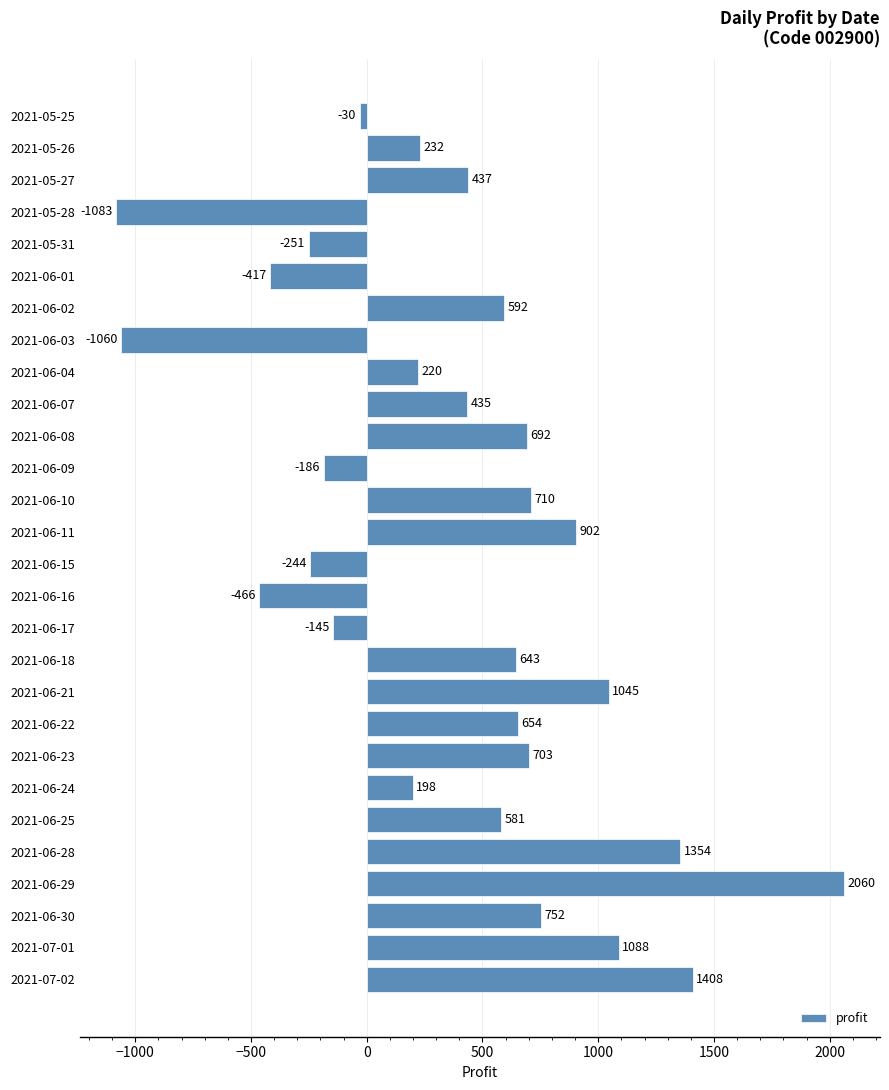

Reading top to bottom, extract all data points from this chart.

2021-05-25=-30	2021-05-26=232	2021-05-27=437	2021-05-28=-1083	2021-05-31=-251	2021-06-01=-417	2021-06-02=592	2021-06-03=-1060	2021-06-04=220	2021-06-07=435	2021-06-08=692	2021-06-09=-186	2021-06-10=710	2021-06-11=902	2021-06-15=-244	2021-06-16=-466	2021-06-17=-145	2021-06-18=643	2021-06-21=1045	2021-06-22=654	2021-06-23=703	2021-06-24=198	2021-06-25=581	2021-06-28=1354	2021-06-29=2060	2021-06-30=752	2021-07-01=1088	2021-07-02=1408